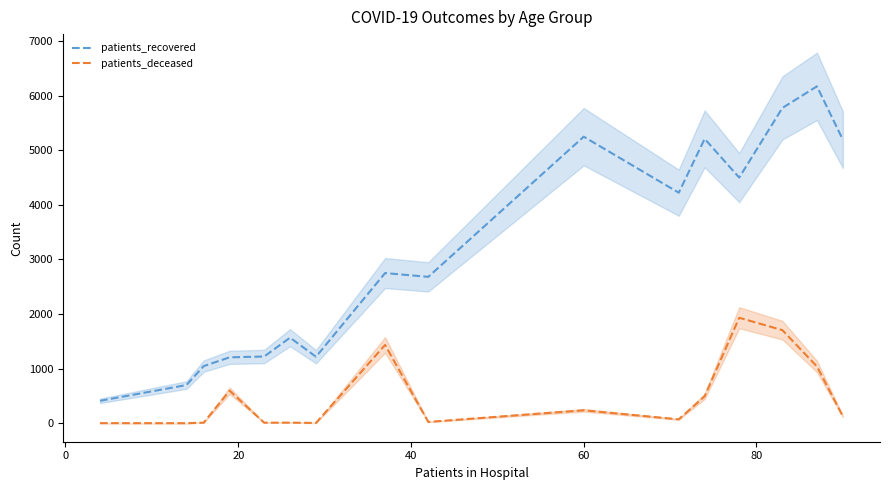

True or false: patients_recovered and patients_deceased intersect in this chart.

False